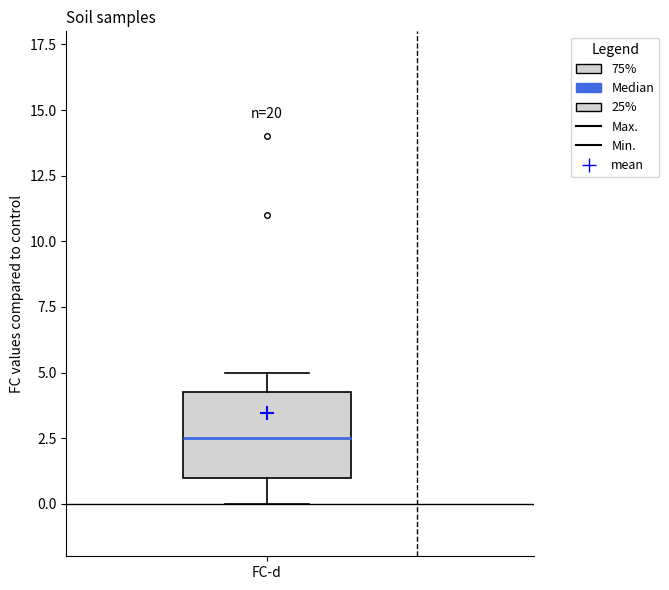

Read this box plot against the y-axis: the position of the median line, the range covered by the box, and the ends of both whiskers. The values are not printed on the chart, so give them approximately, as read against the axis.

median 2.5, box 1.0 to 4.5, whiskers 0.0 to 5.0